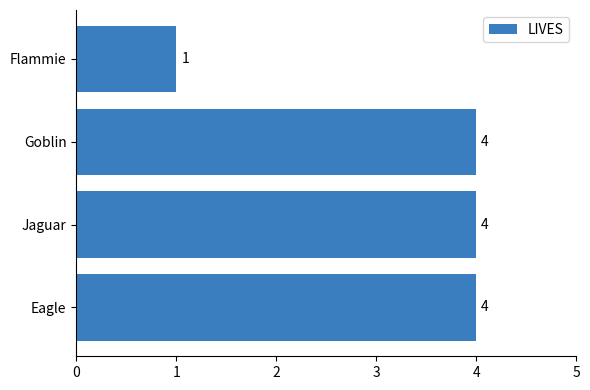

What is the change in value from Flammie to Jaguar?

+3